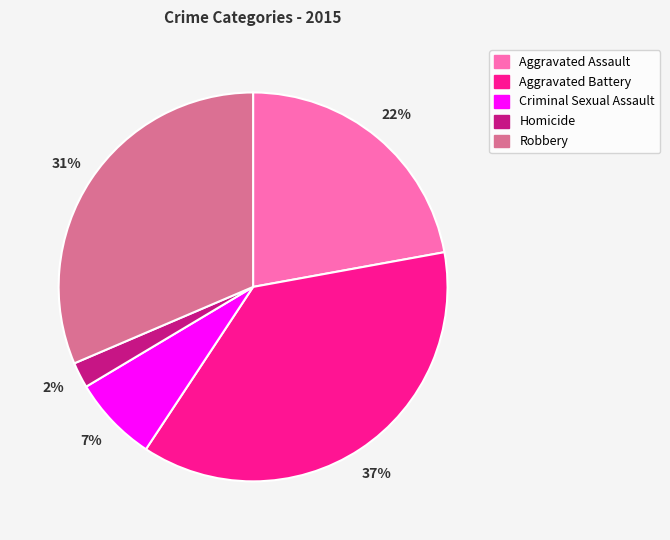

Which category has the biggest portion of the pie?

Aggravated Battery